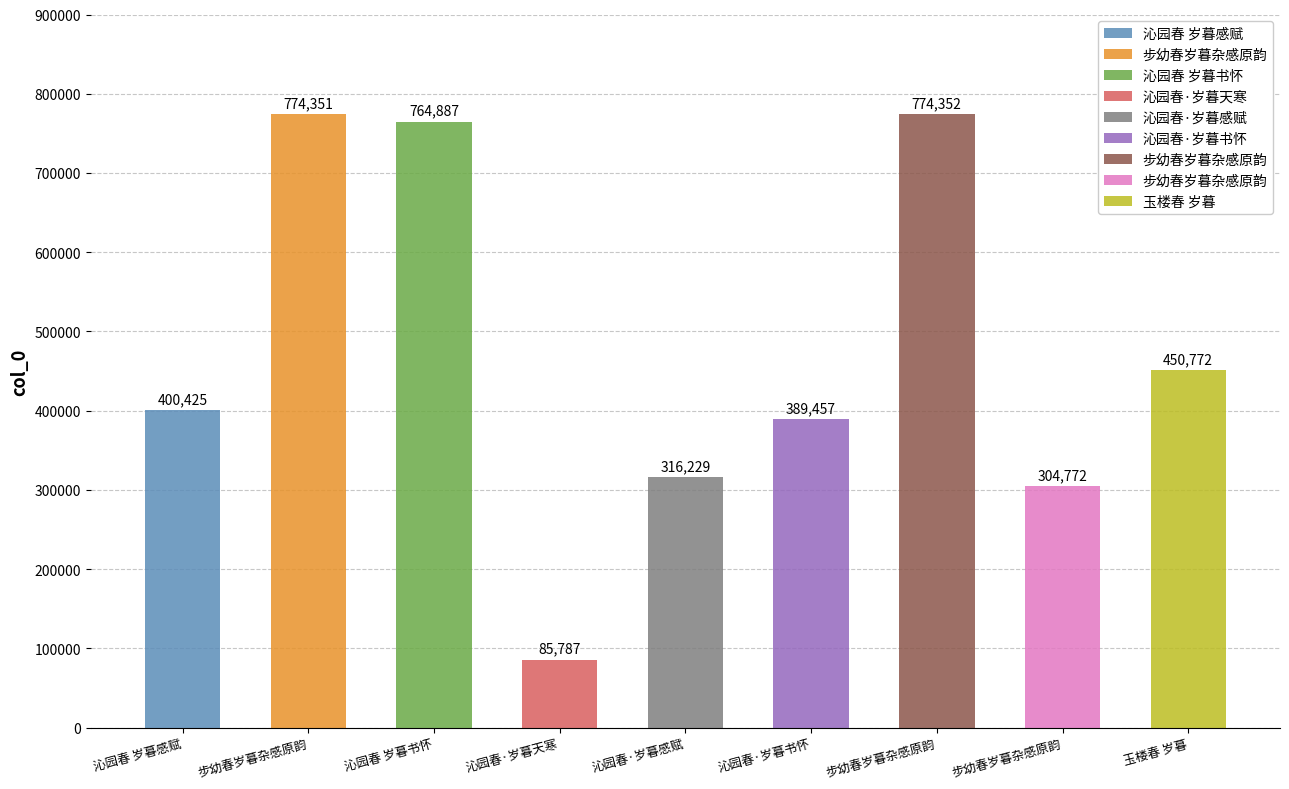

What is the sum of all values?

4261032